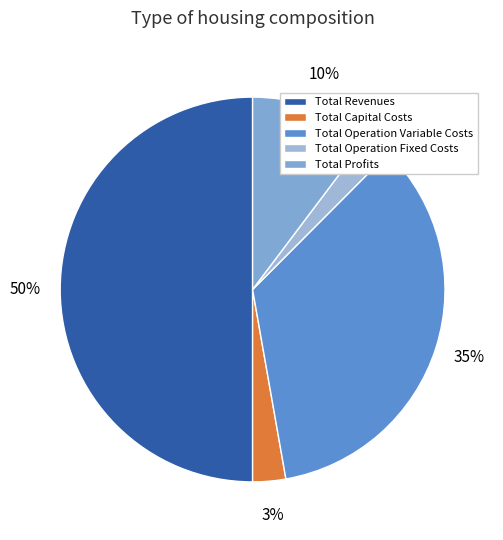

What is the total percentage of Total Capital Costs and Total Profits?

13.0%